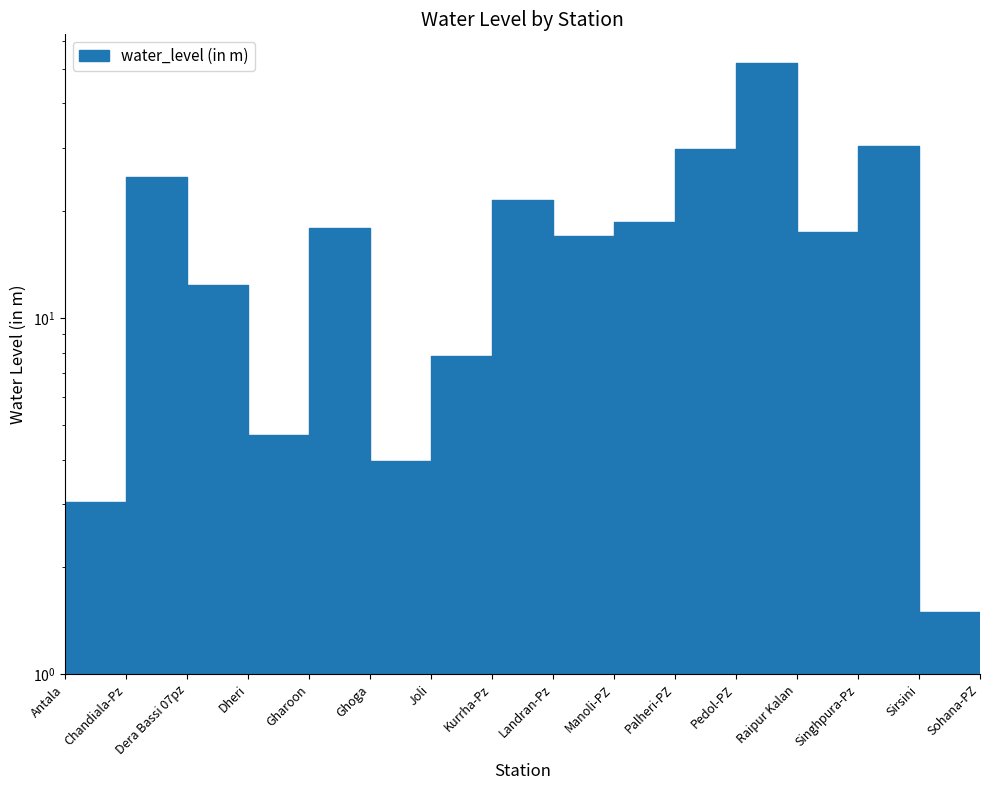

Reading right to left, list all the values displayed in this chart.

Sohana-PZ=1.2	Sirsini=1.5	Singhpura-Pz=30.4	Raipur Kalan=17.4	Pedol-PZ=51.8	Palheri-PZ=29.8	Manoli-PZ=18.6	Landran-Pz=16.9	Kurrha-Pz=21.4	Joli=7.8	Ghoga=4.0	Gharoon=17.9	Dheri=4.7	Dera Bassi 07pz=12.3	Chandiala-Pz=24.8	Antala=3.0